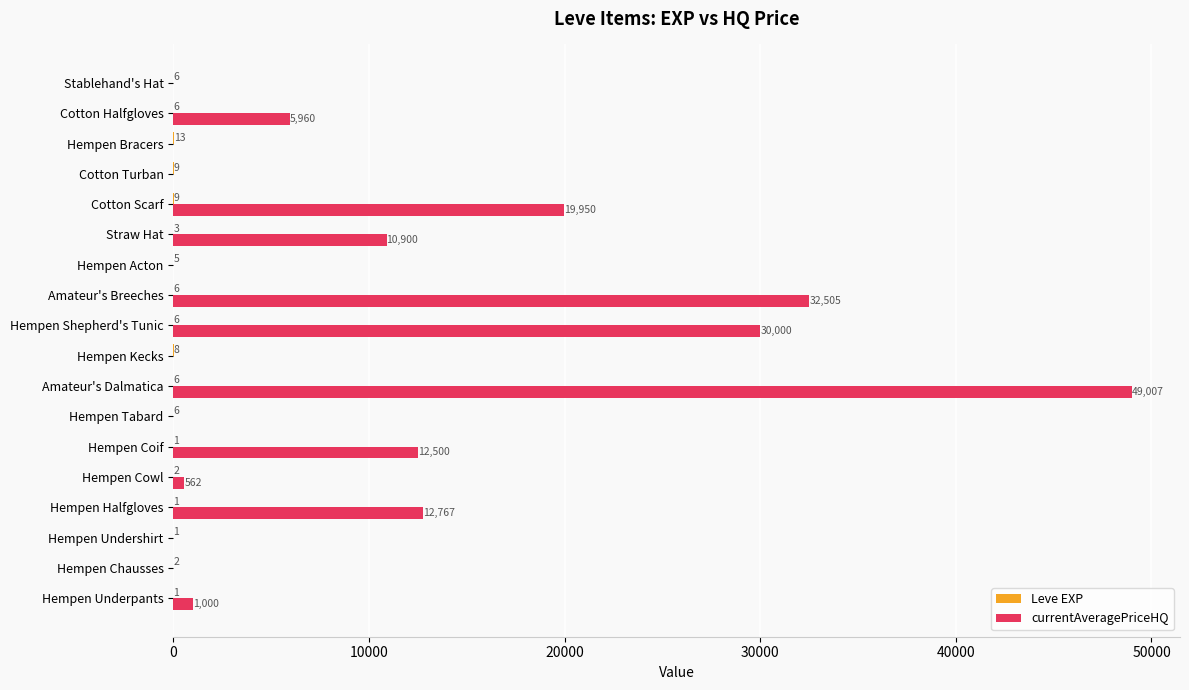

Which series changed the most between Hempen Shepherd's Tunic and Hempen Acton?

currentAveragePriceHQ